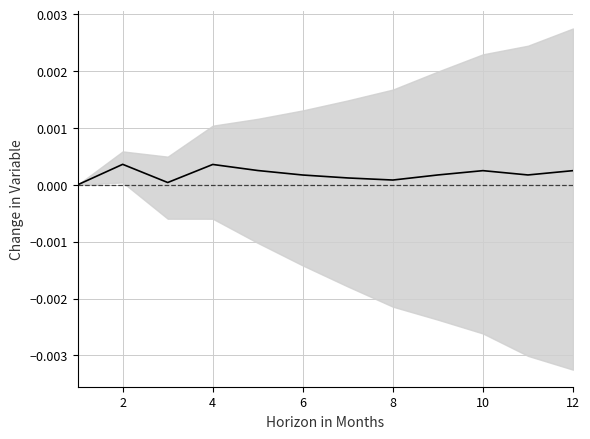

How many interior local valleys (lower than both neighbors) does the data have?

3